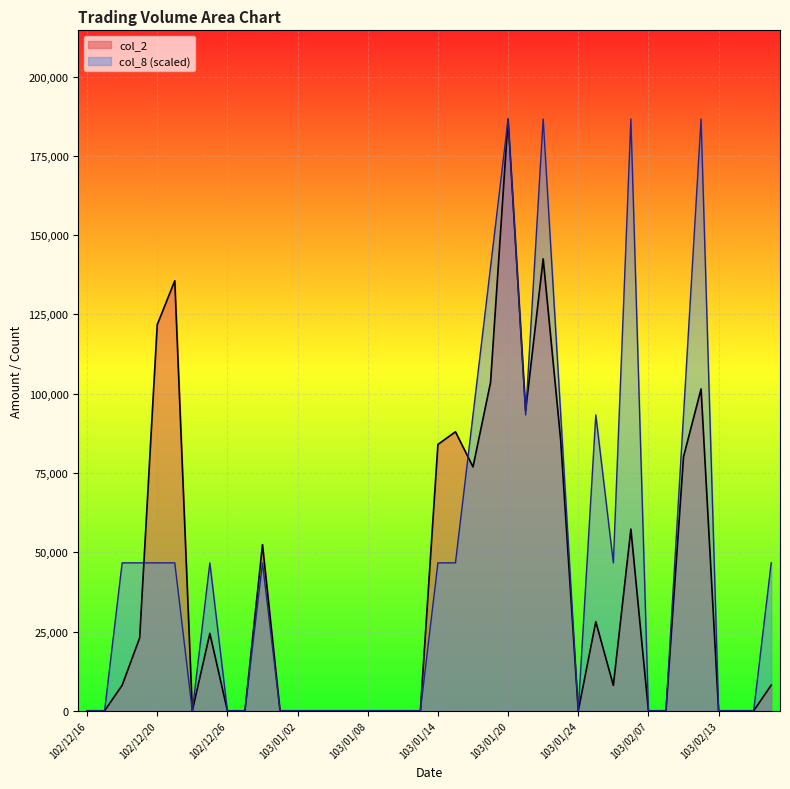

True or false: col_8 and col_2 intersect in this chart.

True